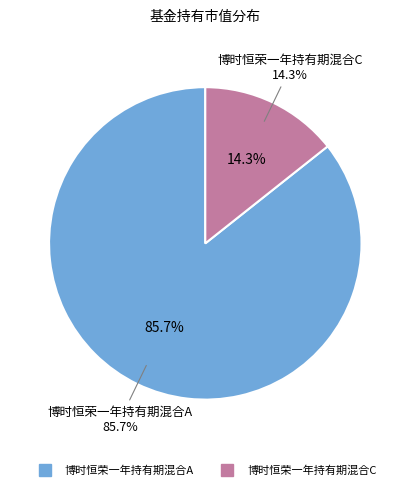

Which category has the biggest portion of the pie?

博时恒荣一年持有期混合A